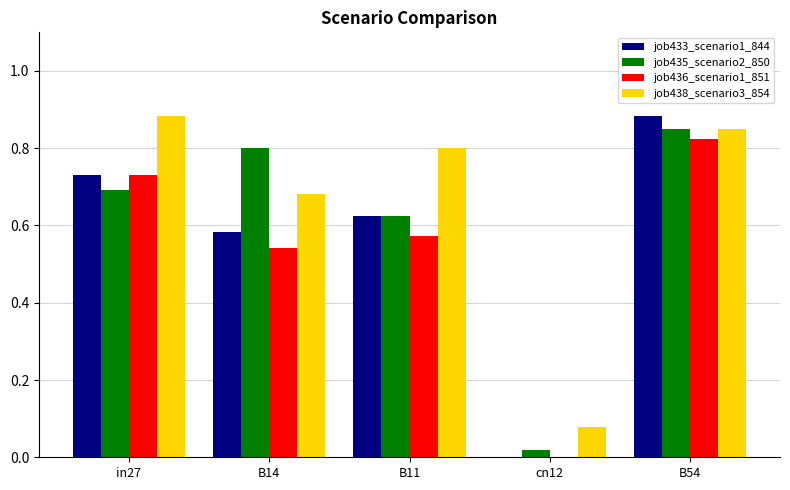

How many positive values does the job436_scenario1_851 series have?

4